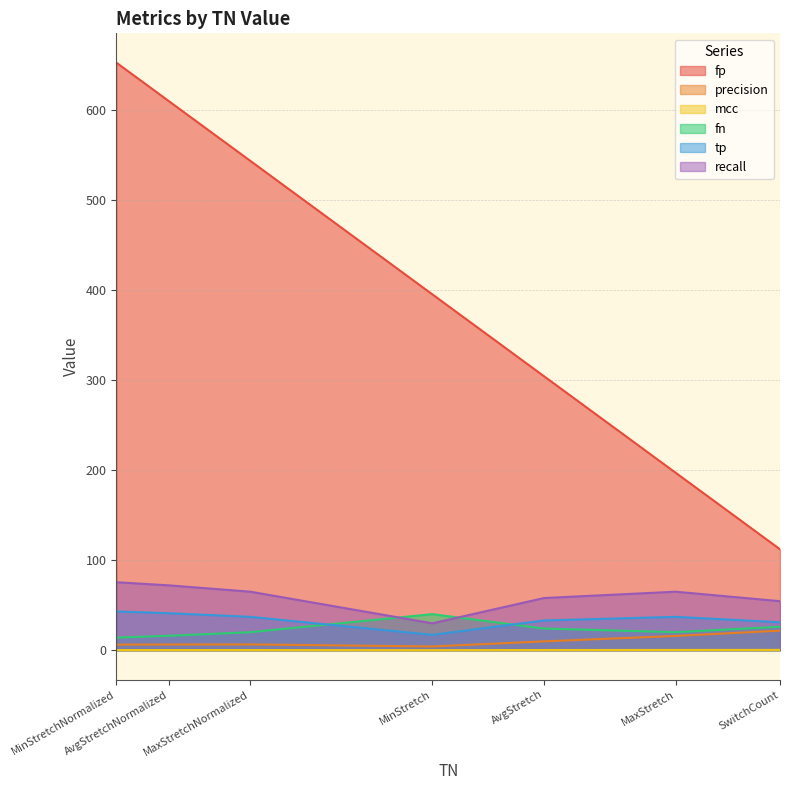

Is the value of fn at SwitchCount greater than the value of fp at AvgStretch?

No